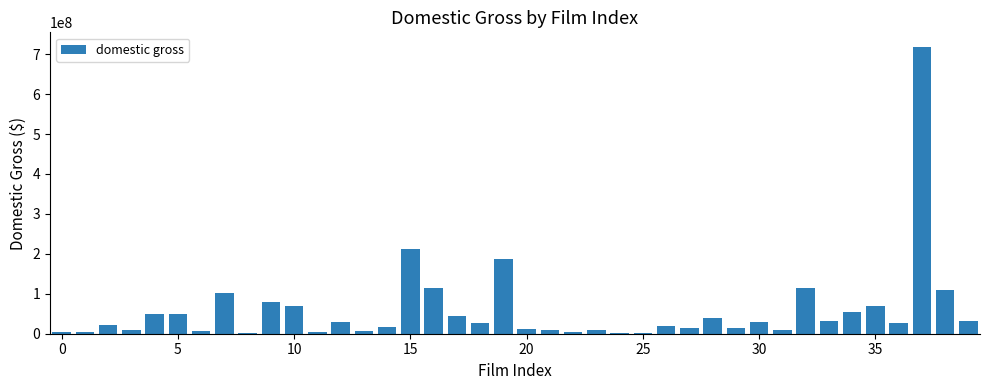

What is the sum of all values?

2363521039